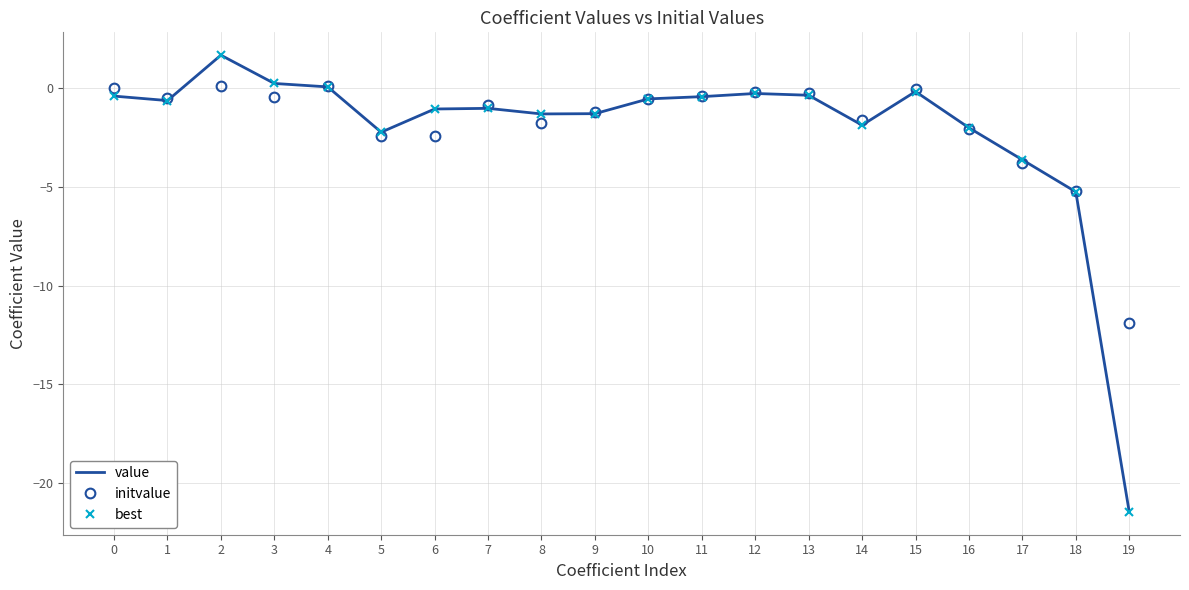

Rank the categories by value value from highest to lowest.

2, 3, 4, 15, 12, 13, 0, 11, 10, 1, 7, 6, 9, 8, 14, 16, 5, 17, 18, 19